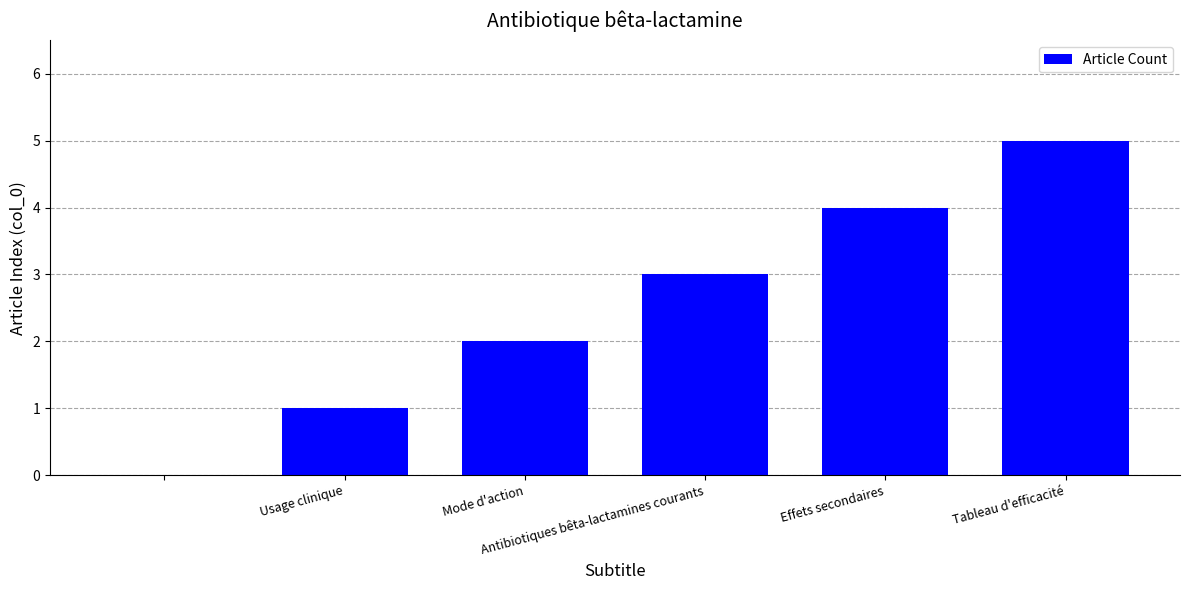

What is the greatest value displayed?

5